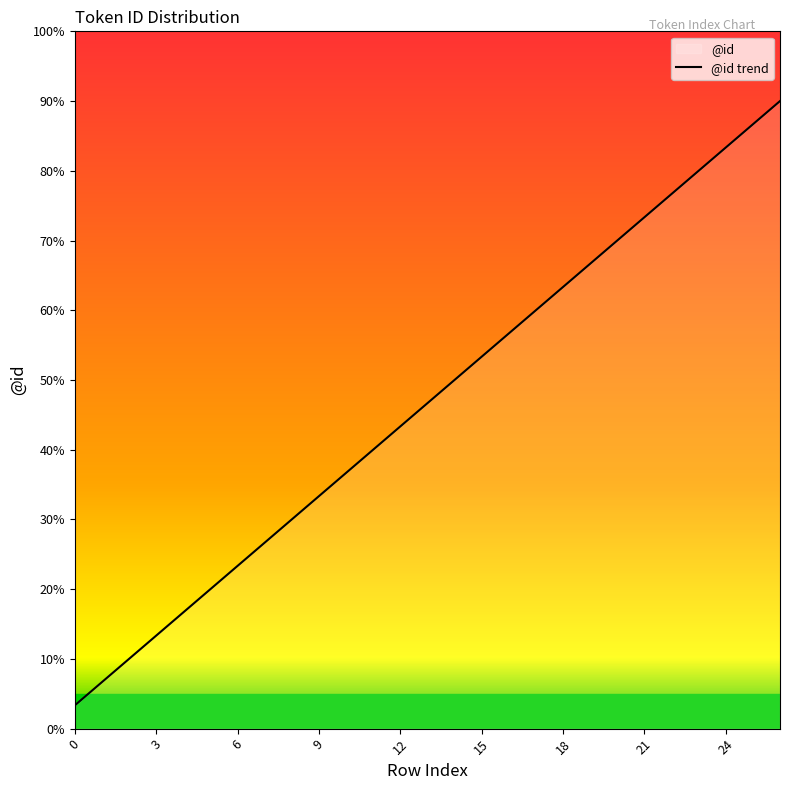

Reading right to left, extract all data points from this chart.

26=27	25=26	24=25	23=24	22=23	21=22	20=21	19=20	18=19	17=18	16=17	15=16	14=15	13=14	12=13	11=12	10=11	9=10	8=9	7=8	6=7	5=6	4=5	3=4	2=3	1=2	0=1